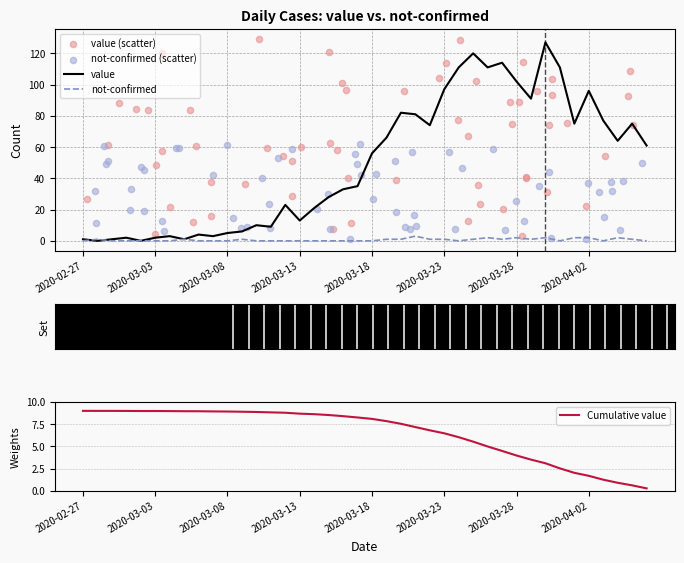

Which series has the largest total across all categories?

value